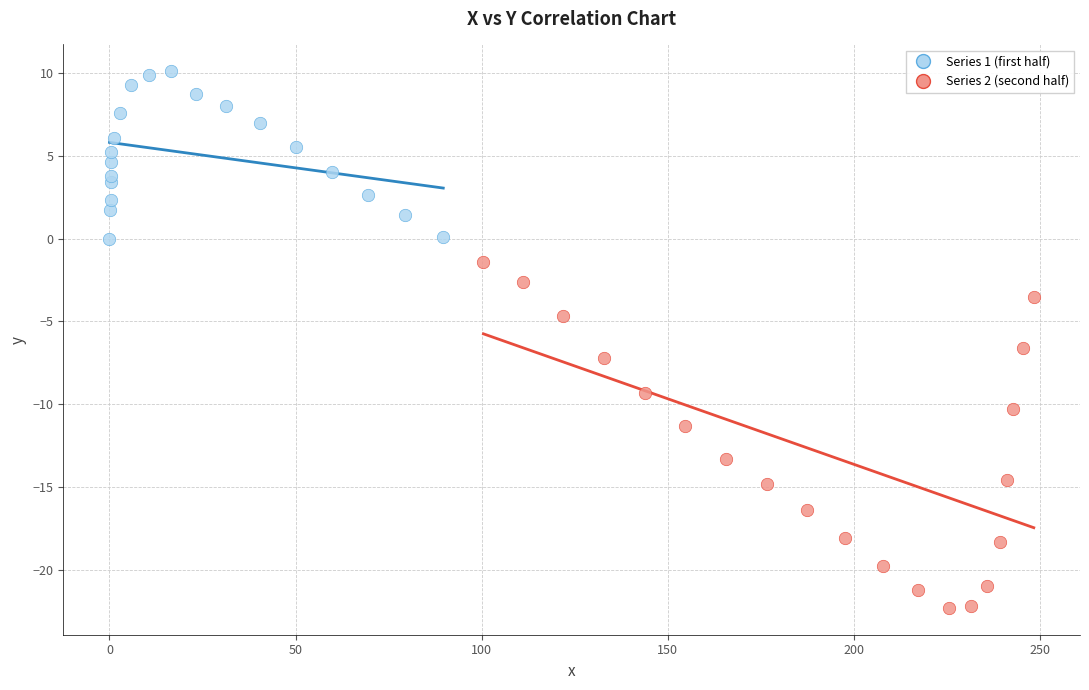

Which series has the largest Y range (max minus min)?

Series 2 (second half)